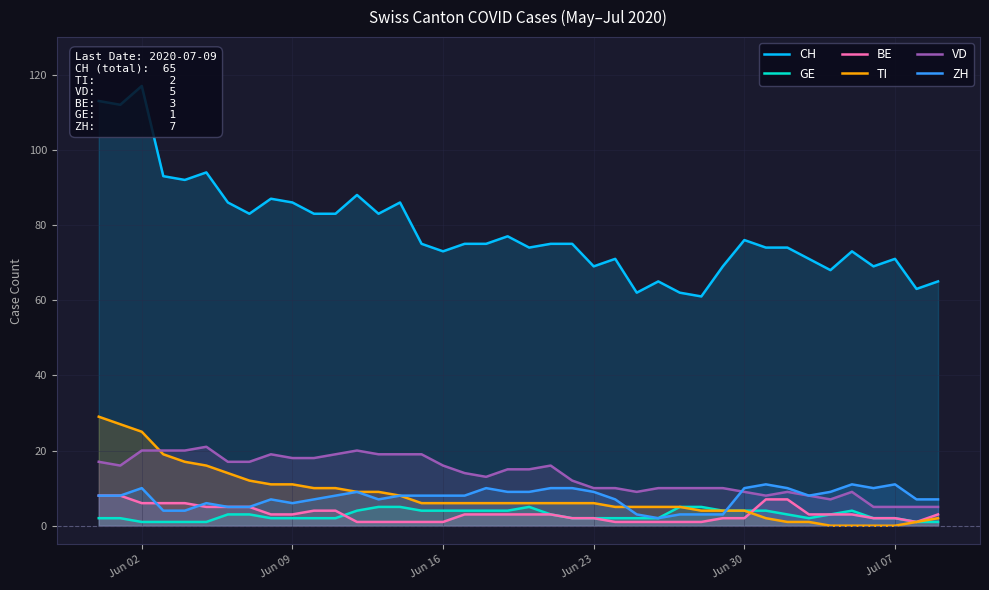

What is the sum of all BE values?

127